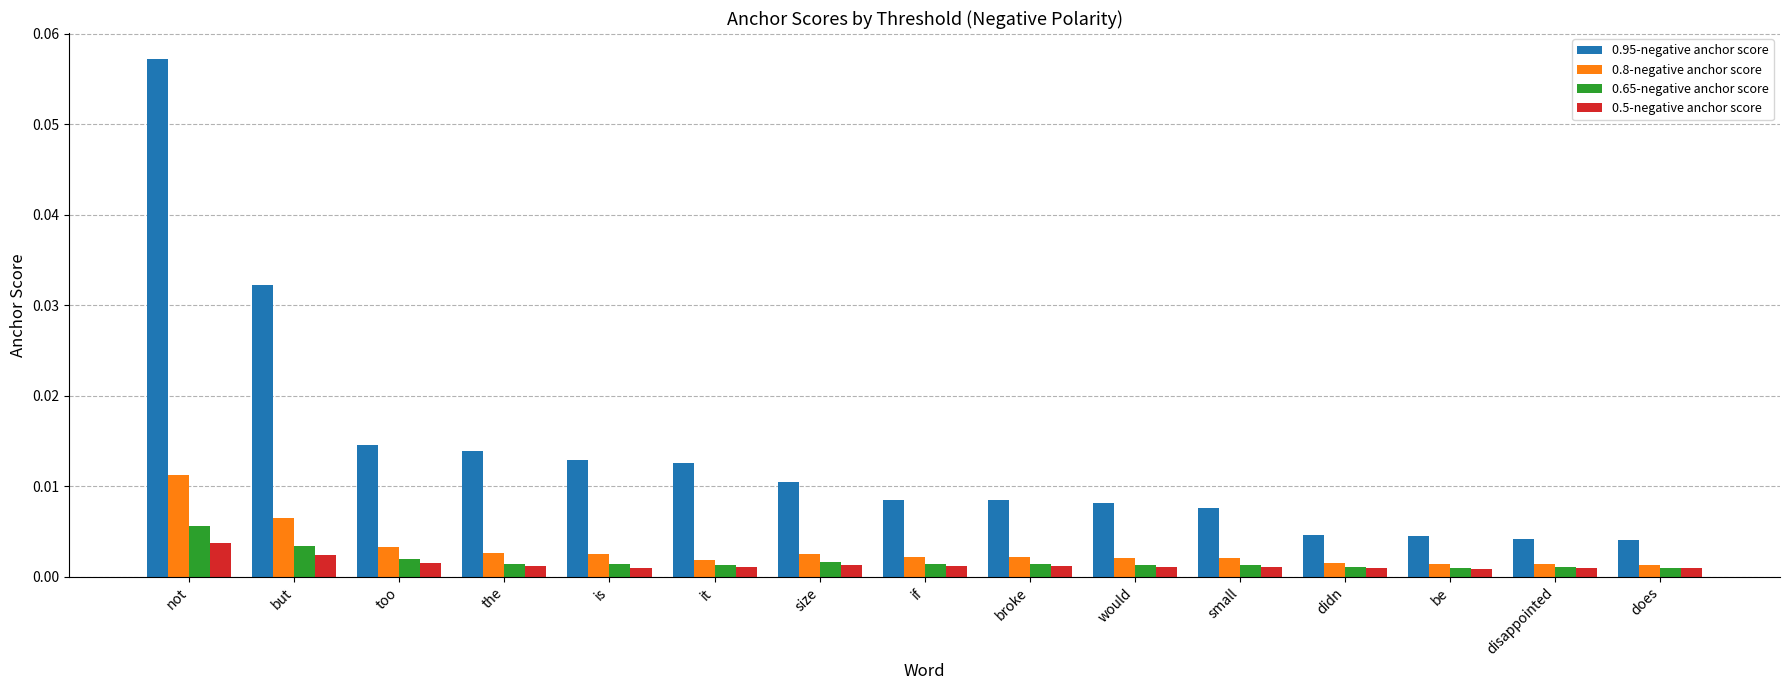

Which category has the highest value in the 0.5-negative anchor score series?

not